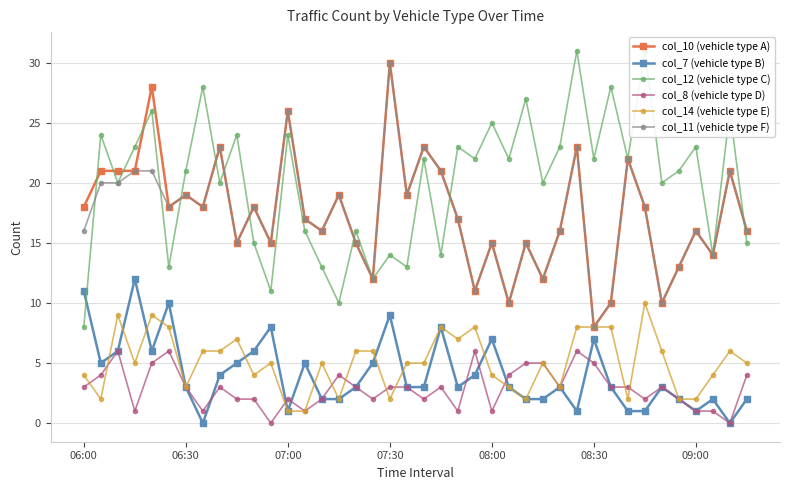

True or false: col_7 (vehicle type B) has more than 2 interior local peaks.

True